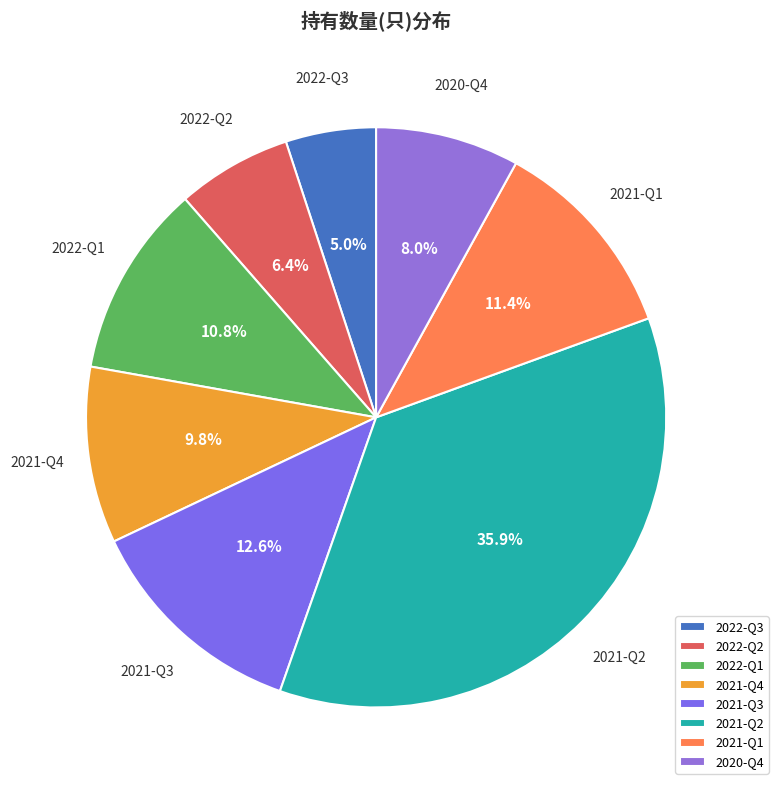

Count the number of slices in the pie.

8